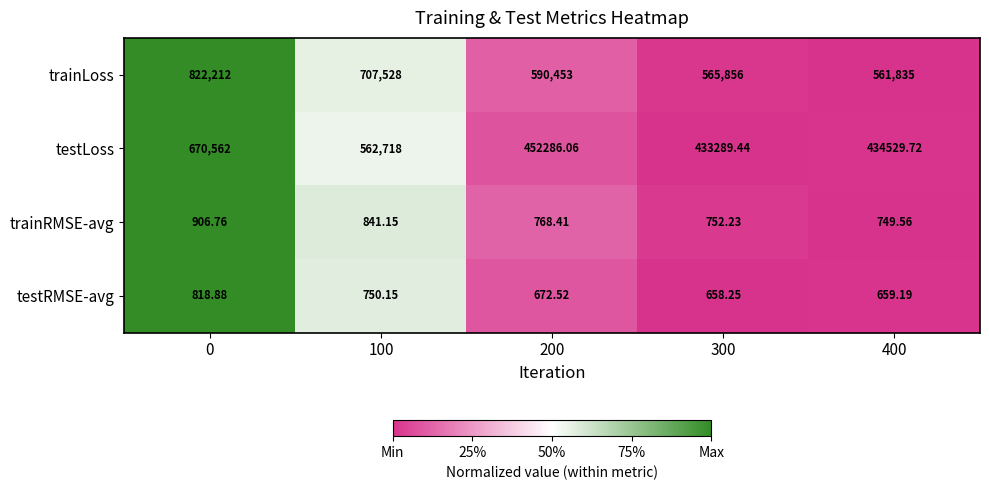

What is the greatest value displayed?

822212.0